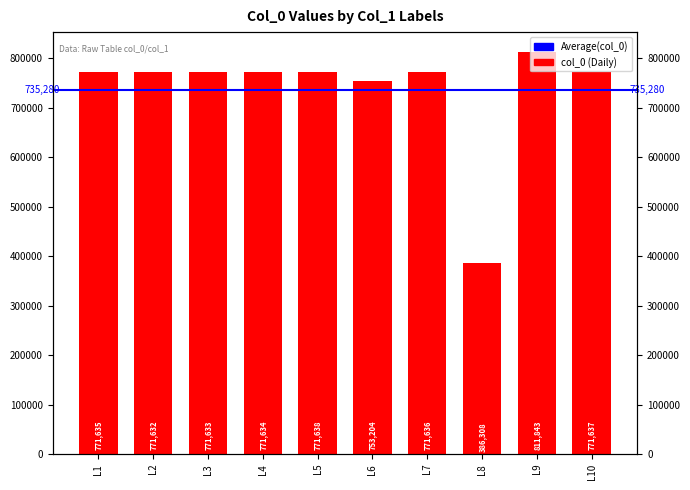

What is the difference between the second highest and minimum values?

385330